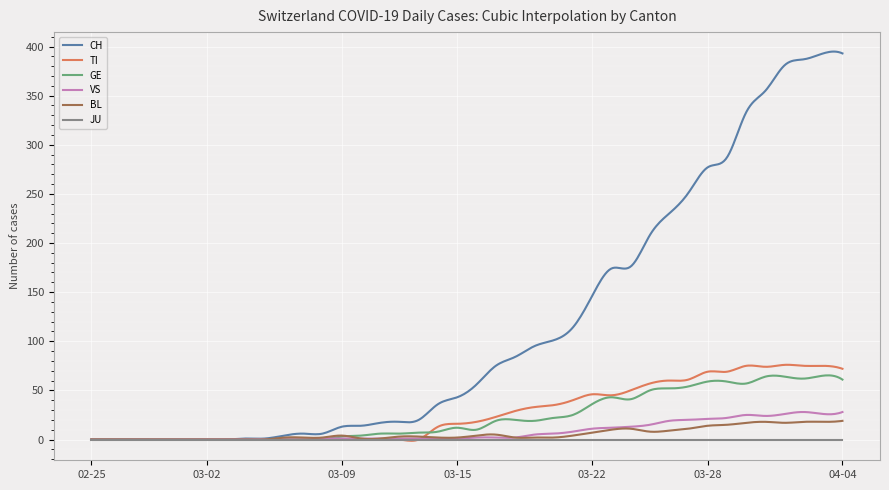

How many lines are shown in the chart?

6